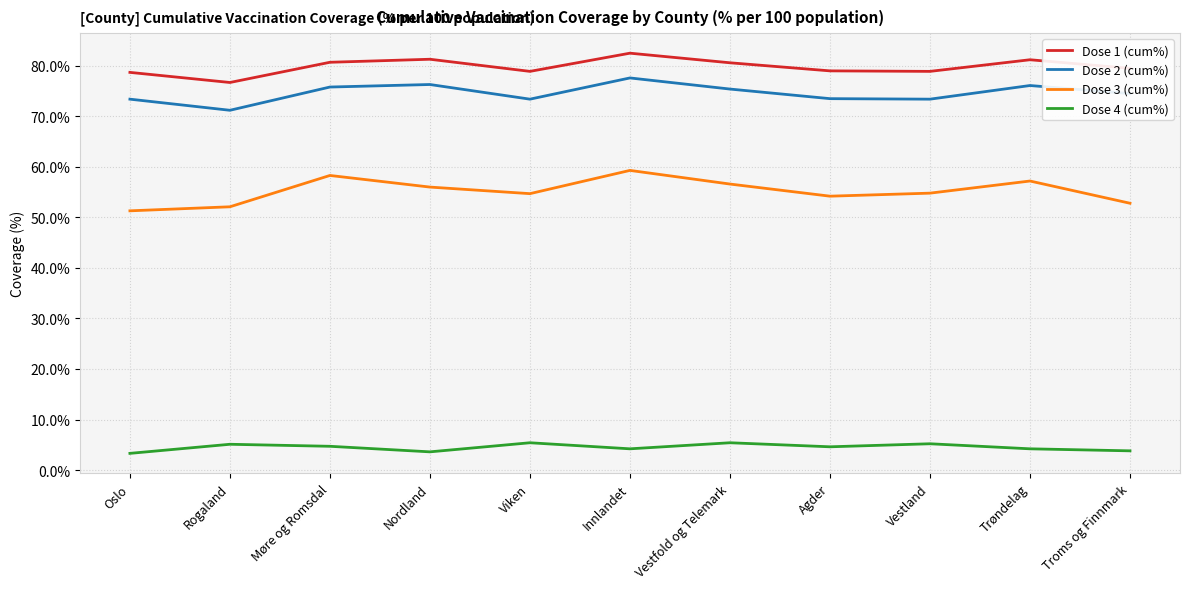

What position from the right is Trøndelag?

2